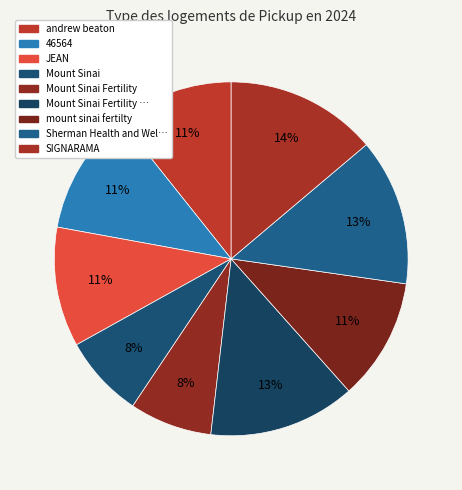

Count the number of slices in the pie.

9